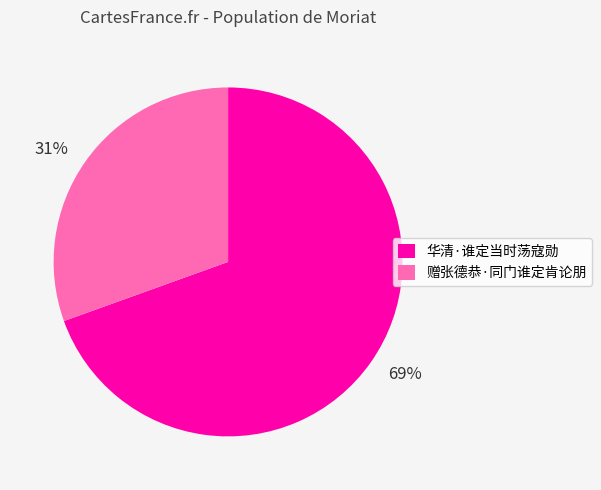

What is the largest slice in the pie chart?

华清·谁定当时荡寇勋